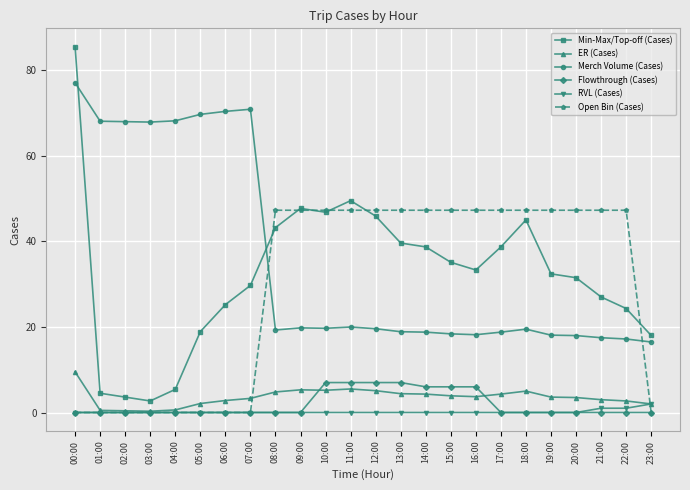

What is the sum of the Open Bin (Cases) values at 05:00 and 21:00?

47.3